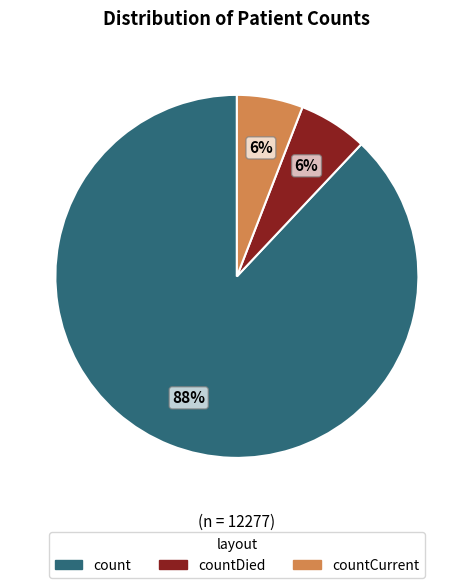

Count the number of slices in the pie.

3